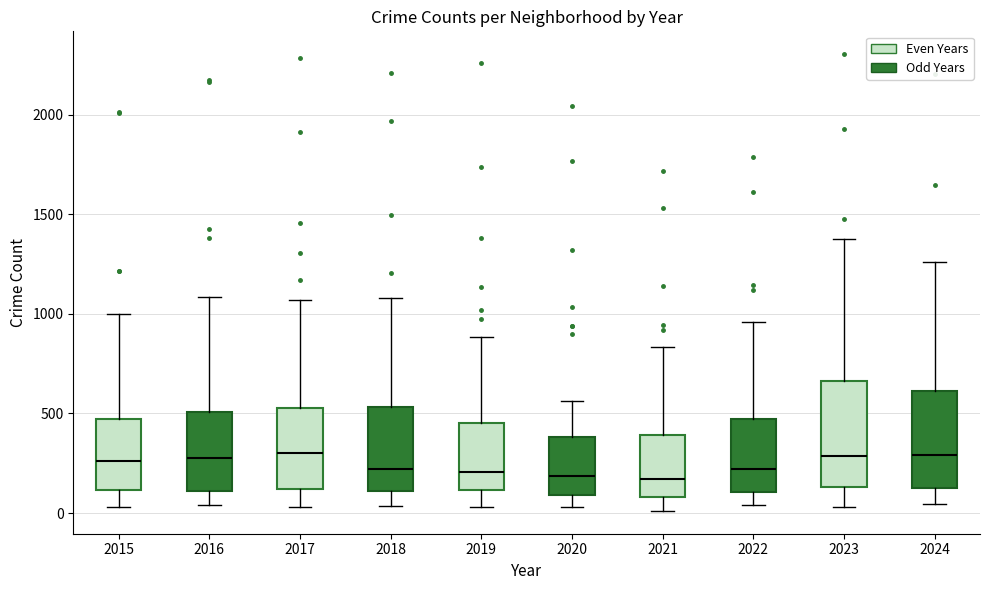

Where is the upper edge of the box at x = 2021 on the y-axis? The values are not printed on the chart, so give them approximately, as read against the axis.

400